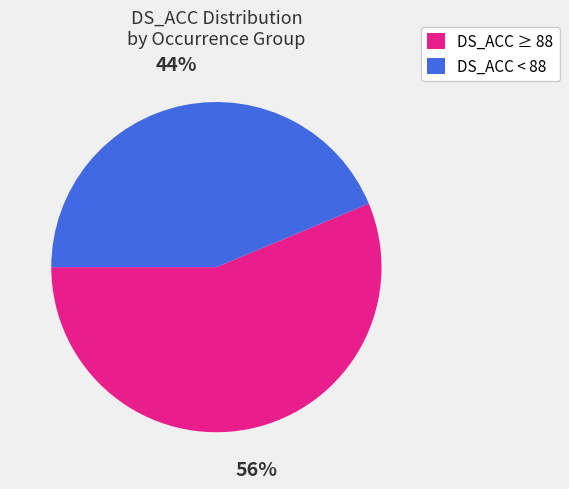

To the nearest percent, what is the combined percentage of DS_ACC < 88 and DS_ACC ≥ 88?

100%